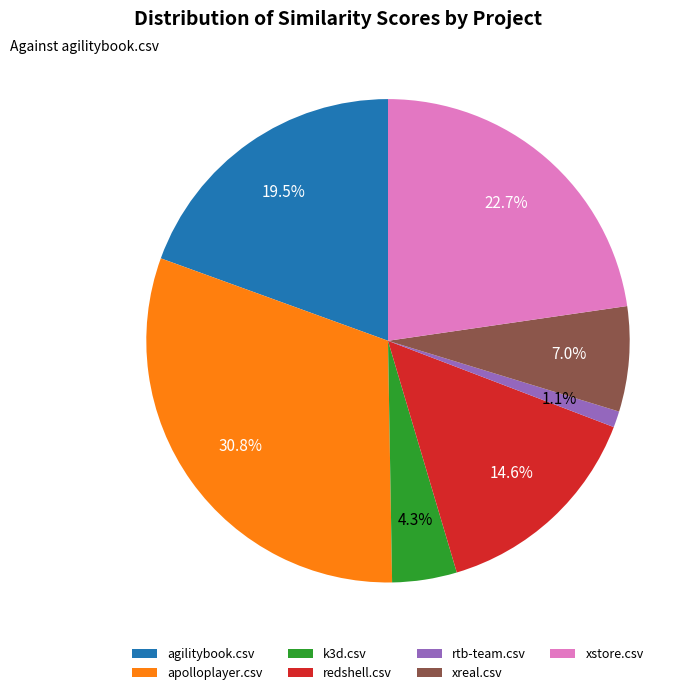

Does apolloplayer.csv represent more than half of the total?

No